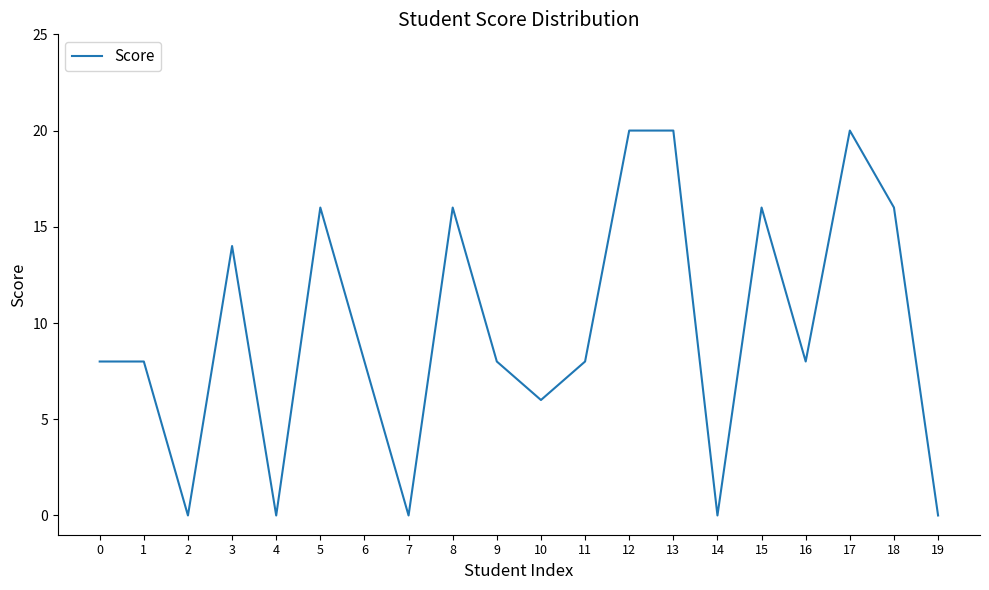

What is the sum of all values?

192